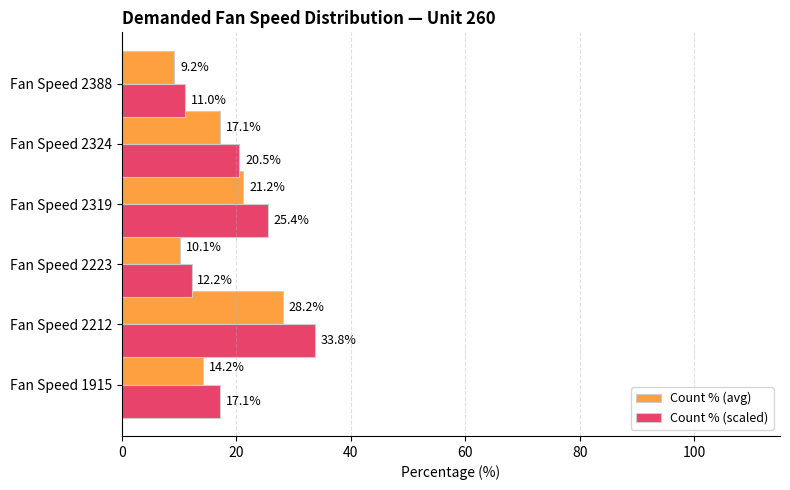

What is the lowest value of the Count % (scaled) series?

11.0